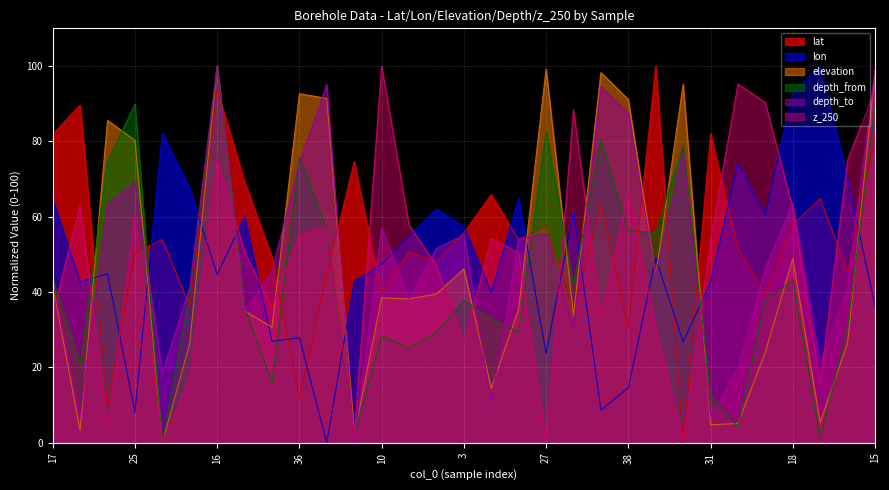

Does the chart display data point markers on the line(s)?

No